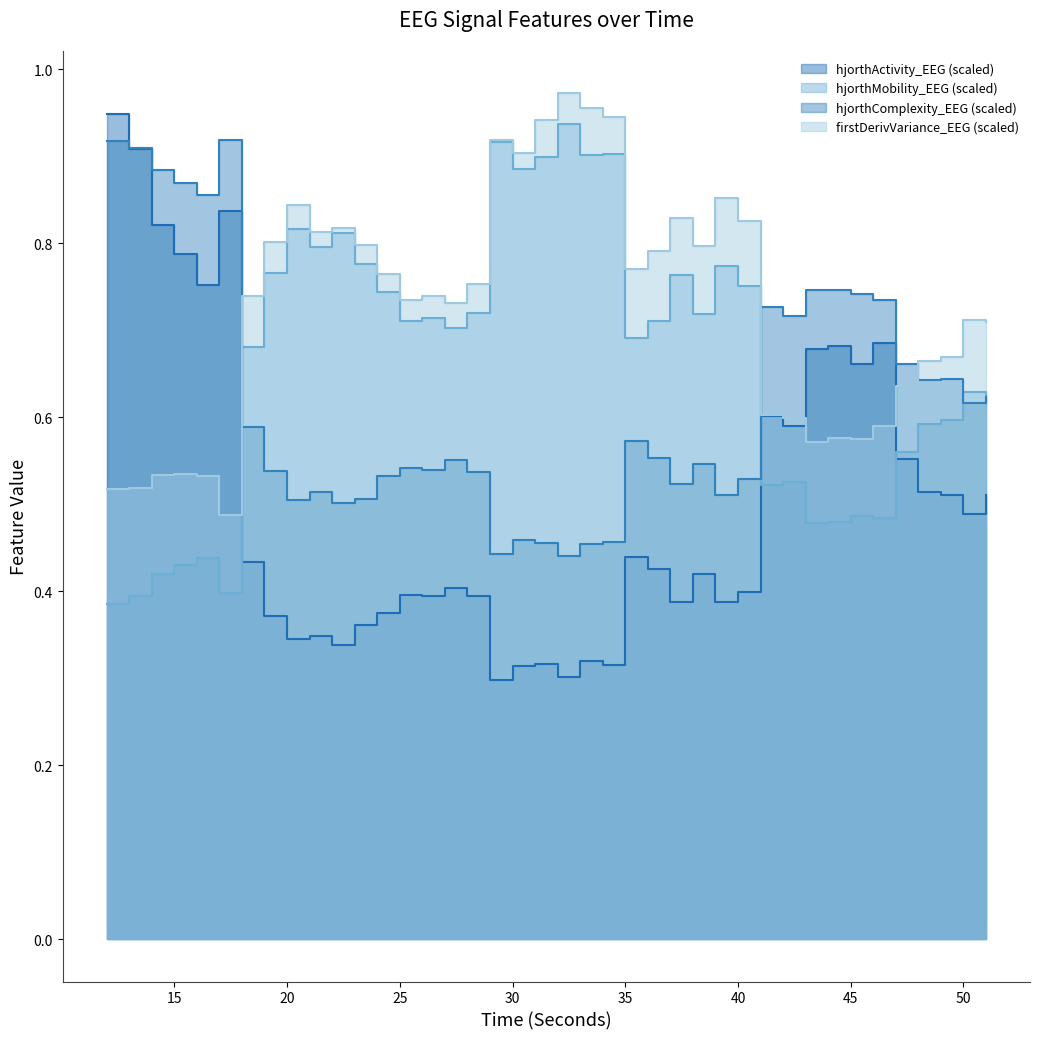

The value of hjorthMobility_EEG at 22 is 0.8. True or false?

True